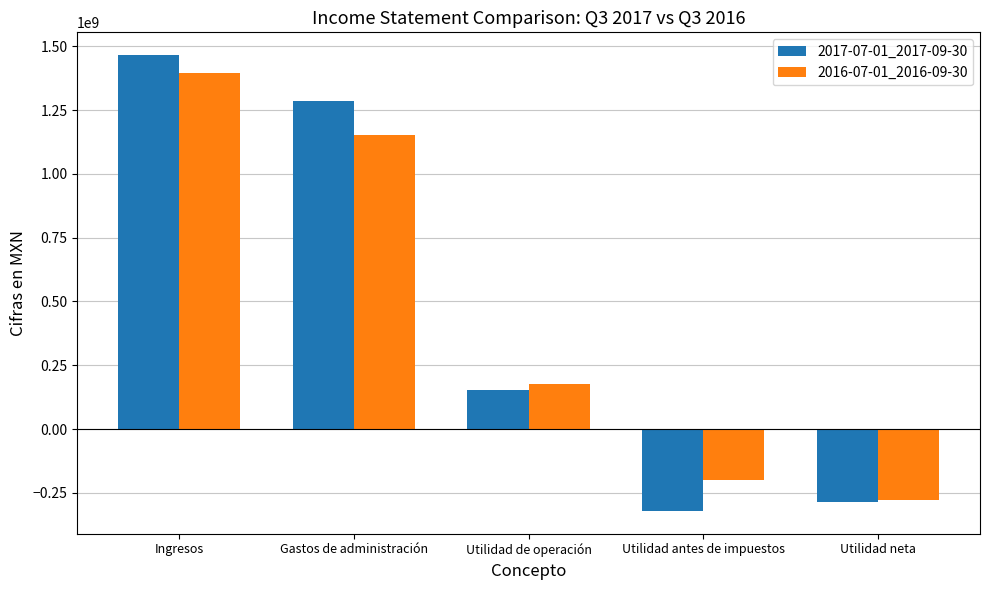

How many bars are there in total?

10